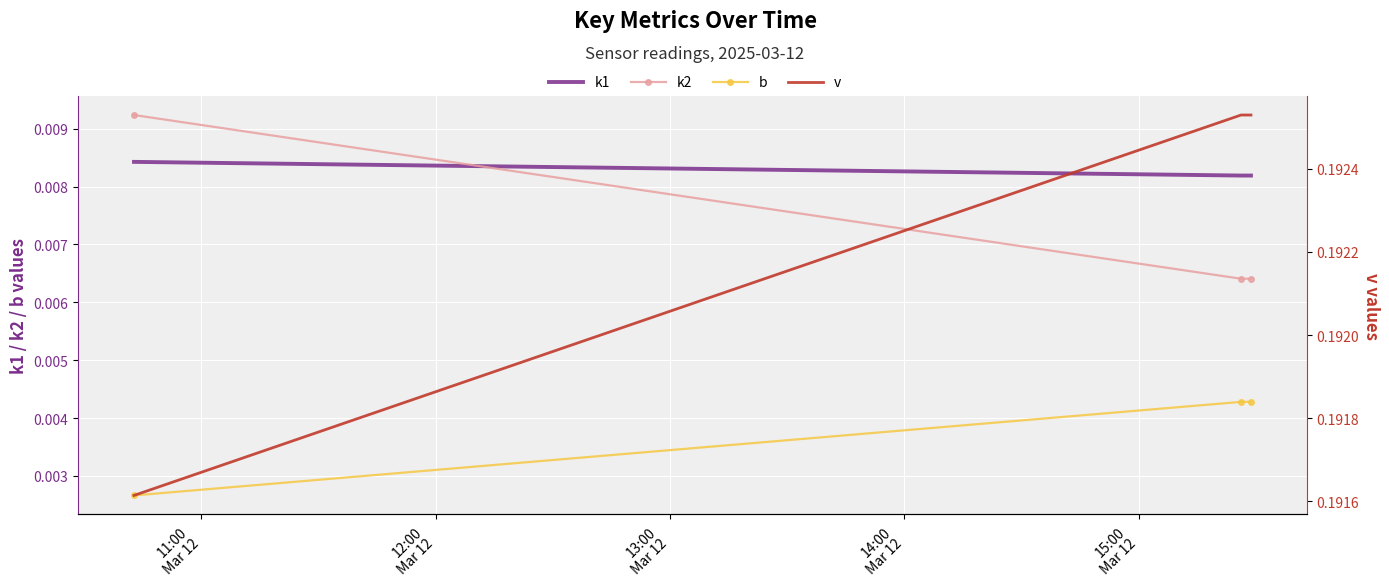

Which series has the largest range (max minus min)?

k2